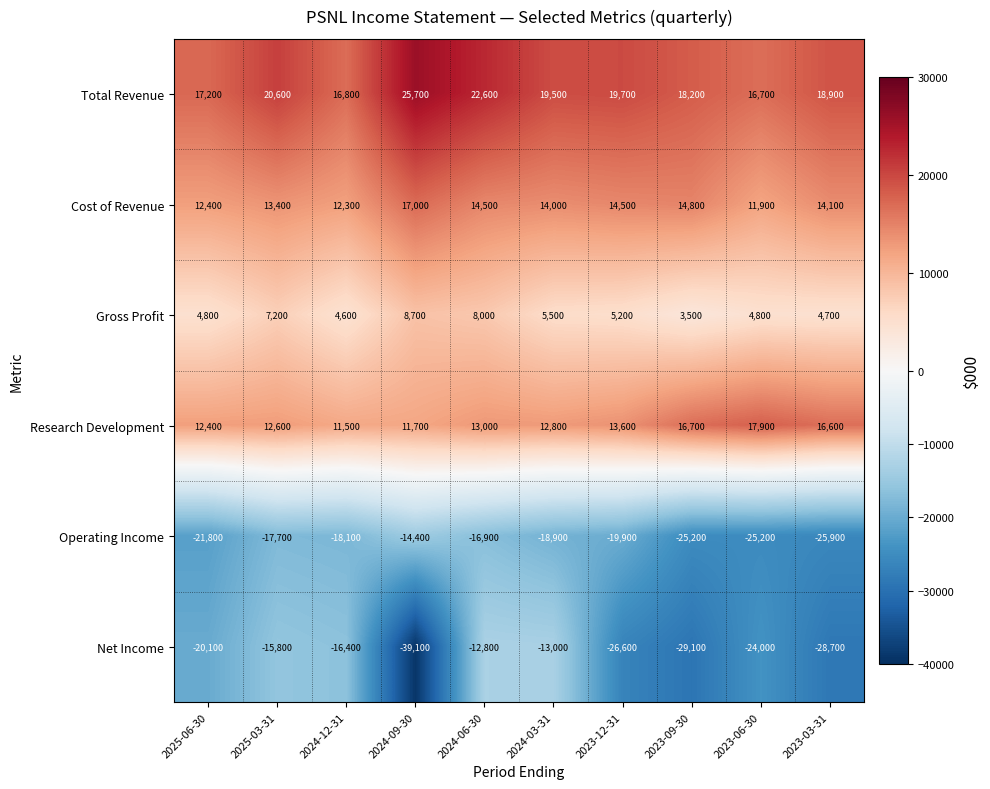

At which category is the sum across all series the highest?

2024-06-30